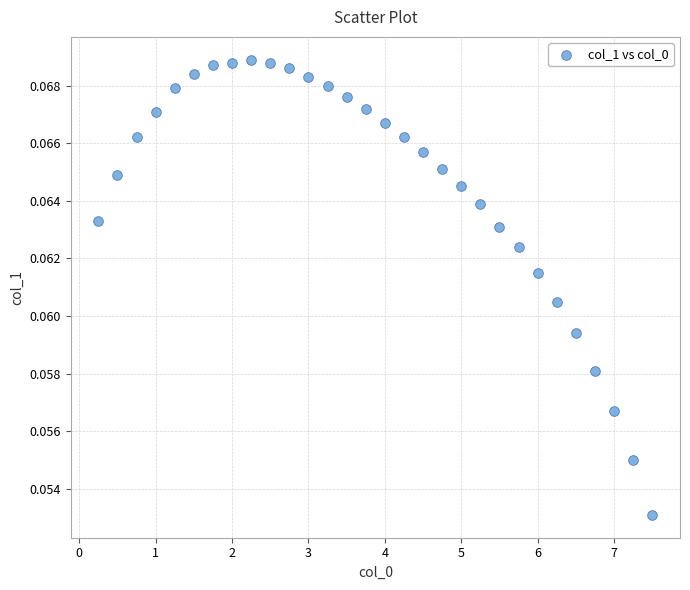

What is the range of X values (max minus min)?

7.2